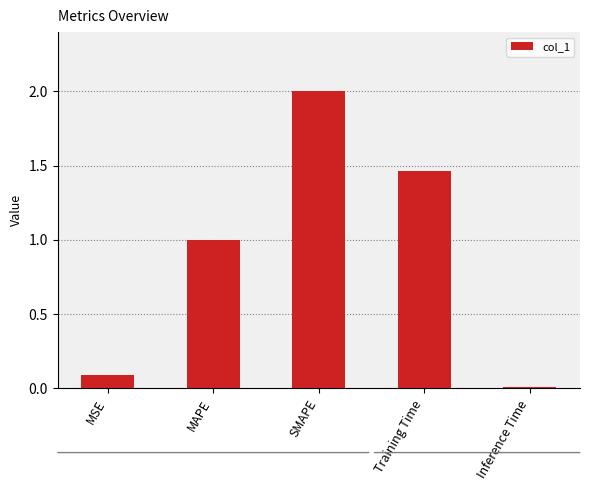

The chart shows a value of 1.1 at SMAPE. True or false?

False